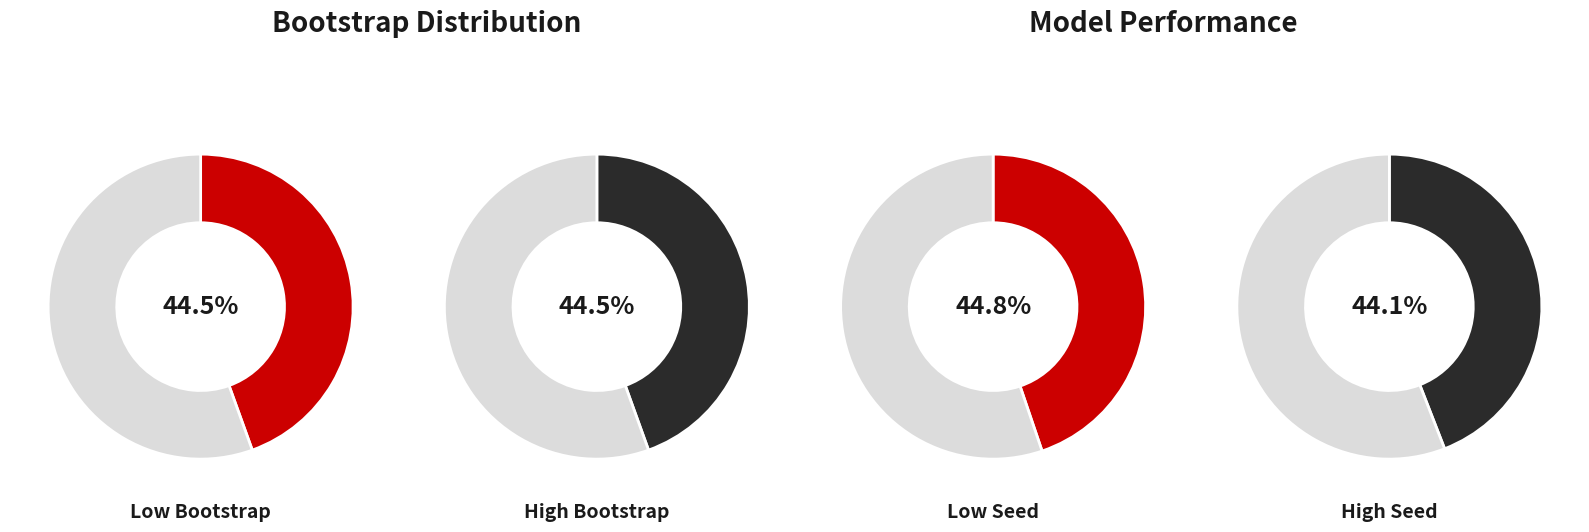

Is seed_327 the majority of the pie?

No